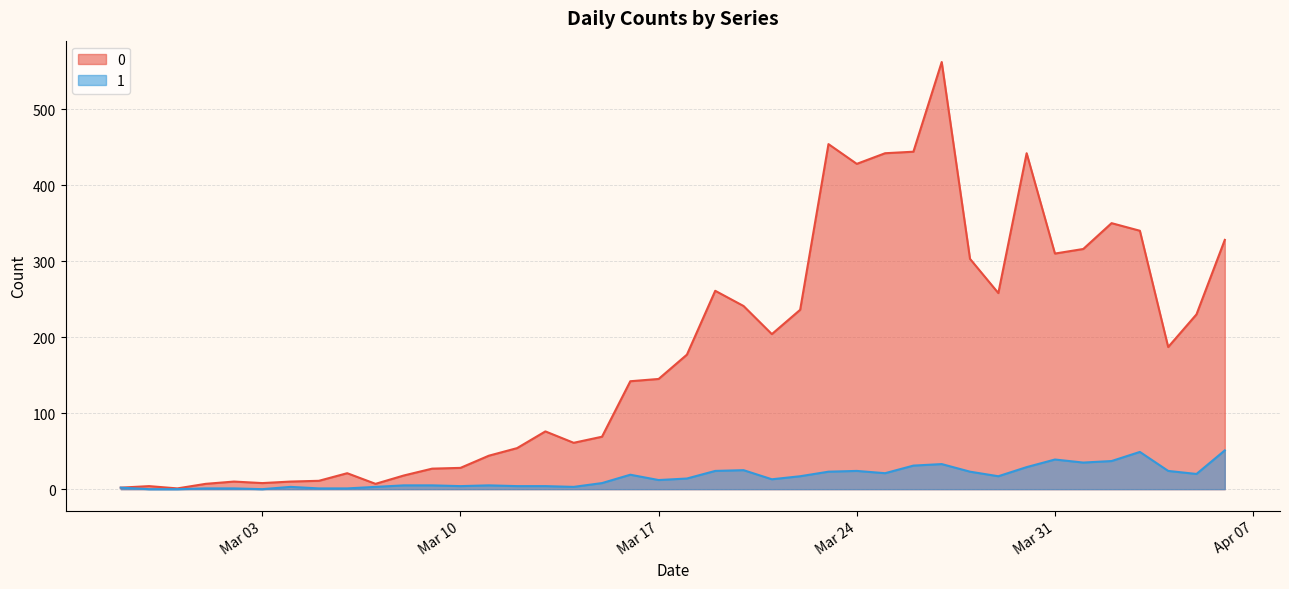

How many categories are shown in the chart?

40